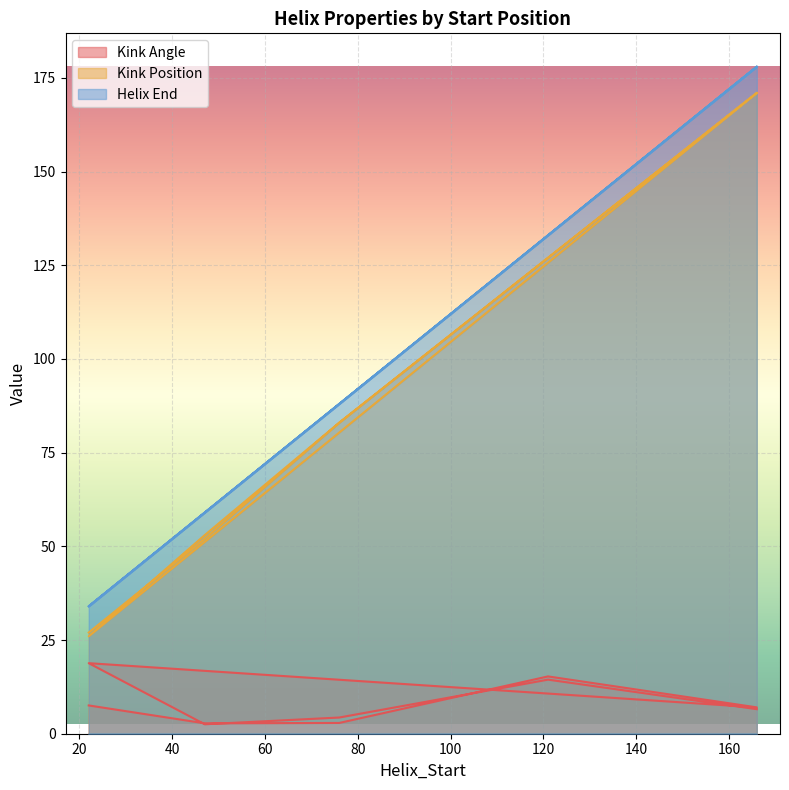

What is the value of the Helix_End point at the 6th from the left?

34.0